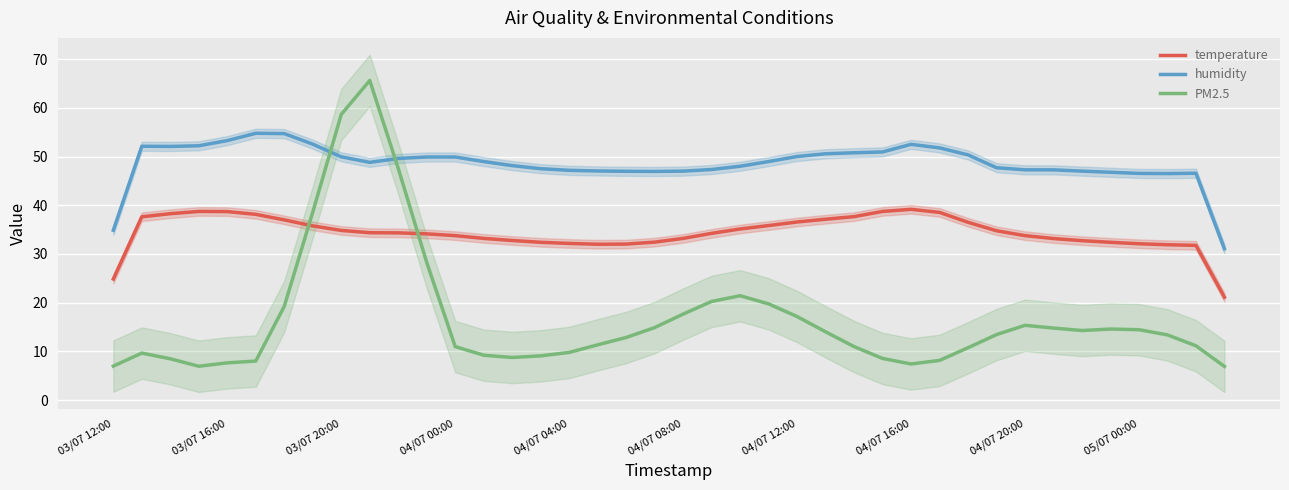

Count the number of categories in the chart.

40